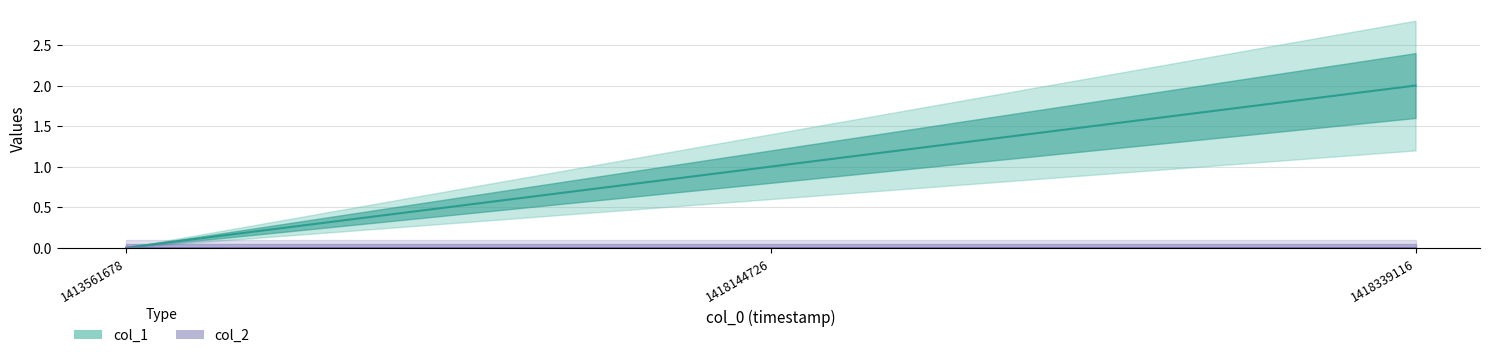

Between 1418339116 and 1413561678, which is larger?

1418339116